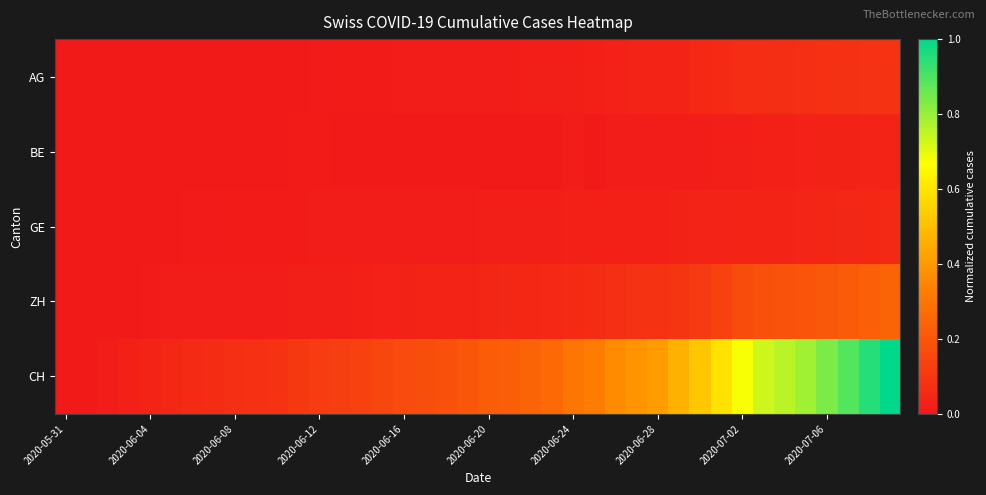

At how many categories does at least one series exceed 0?

39